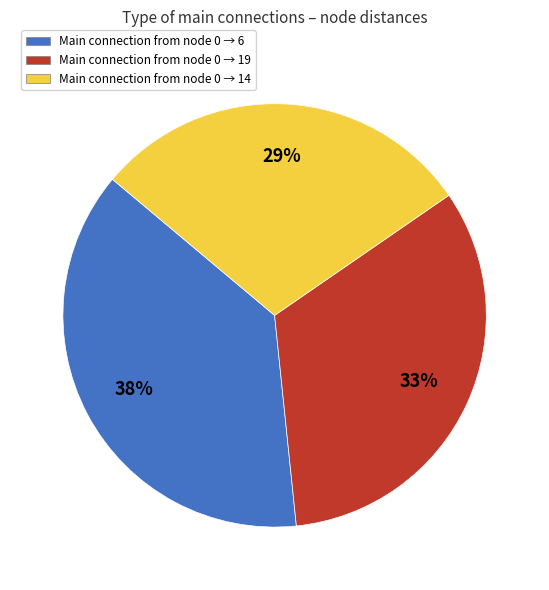

Is there a majority slice in this chart?

No